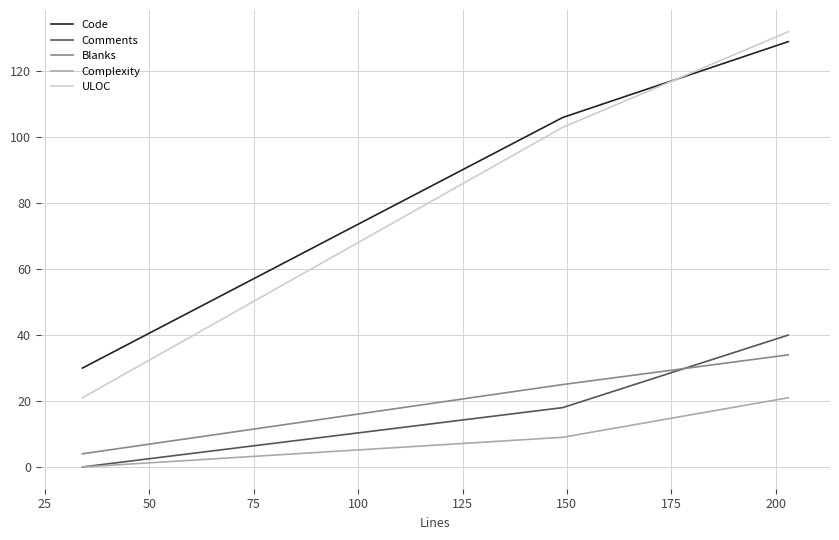

What is the difference between the maximum and minimum values in the Code series?

99